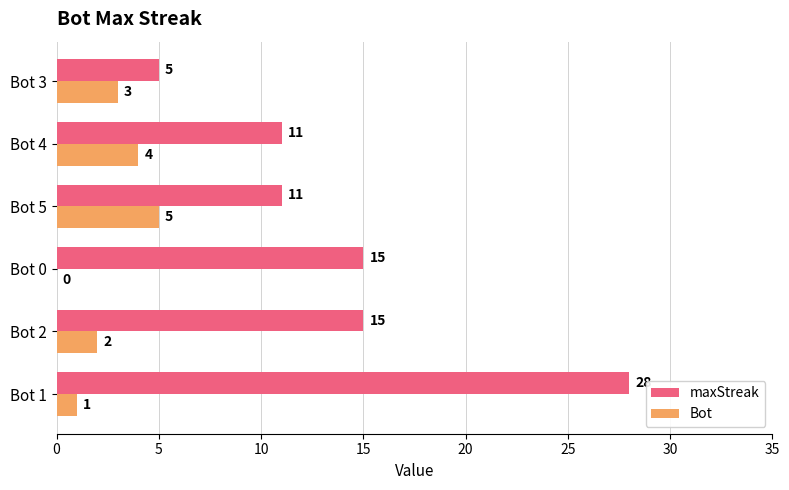

How many data points does each series have?

6